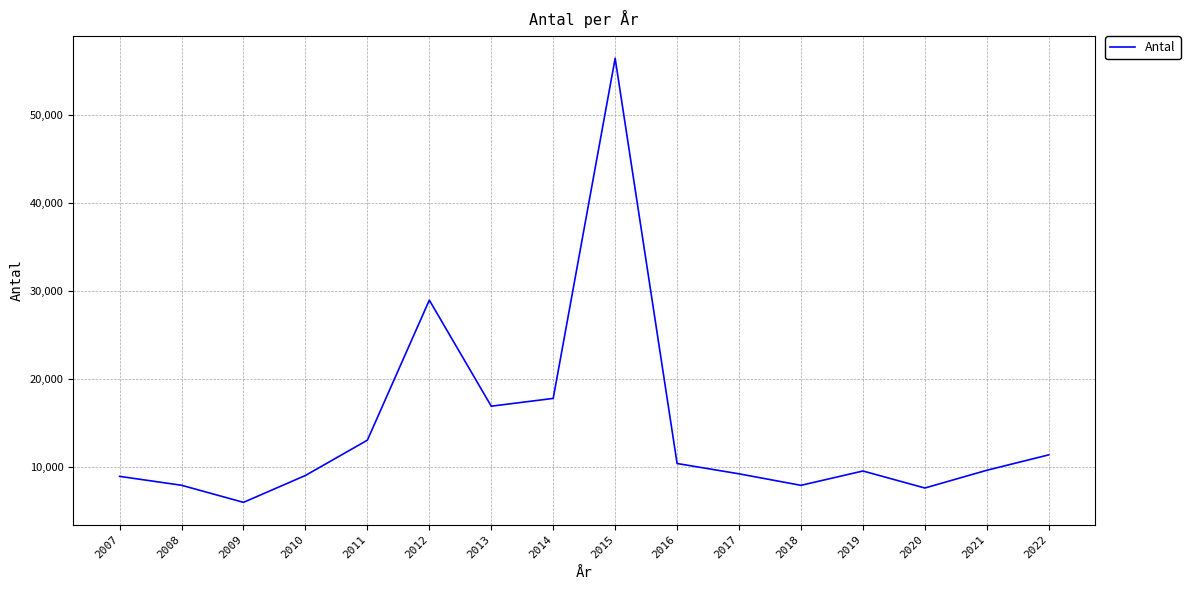

What value does the data have at 2008?

7978